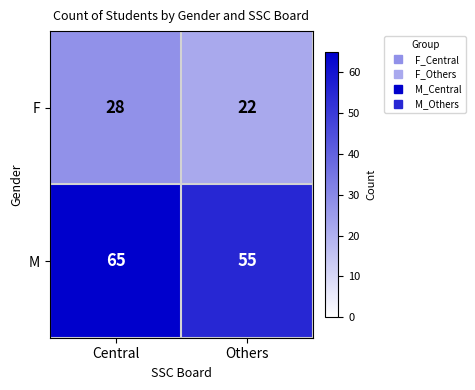

Which series changed the most between Central and Others?

M